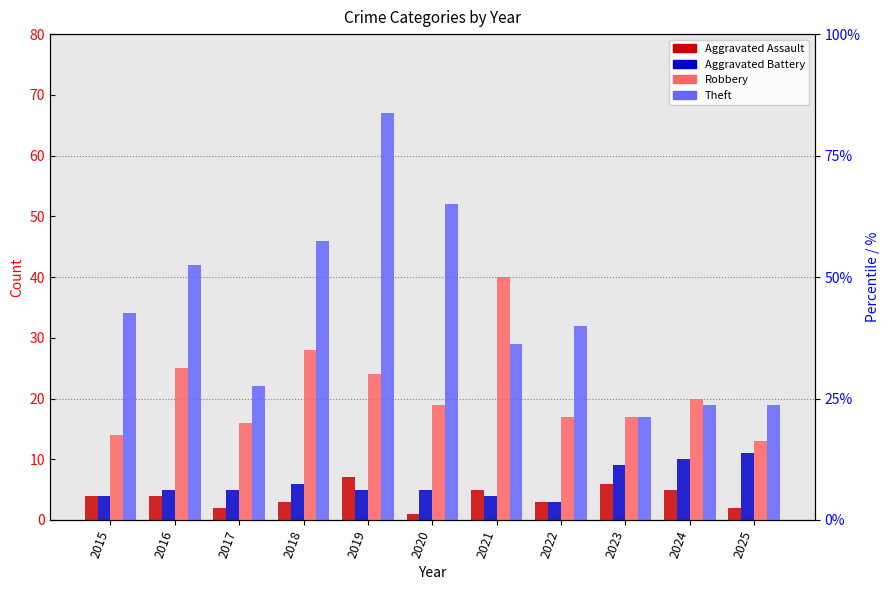

Reading left to right, what are all the values shown in this chart?

Aggravated Assault: 2015=4	2016=4	2017=2	2018=3	2019=7	2020=1	2021=5	2022=3	2023=6	2024=5	2025=2
Aggravated Battery: 2015=4	2016=5	2017=5	2018=6	2019=5	2020=5	2021=4	2022=3	2023=9	2024=10	2025=11
Robbery: 2015=14	2016=25	2017=16	2018=28	2019=24	2020=19	2021=40	2022=17	2023=17	2024=20	2025=13
Theft: 2015=34	2016=42	2017=22	2018=46	2019=67	2020=52	2021=29	2022=32	2023=17	2024=19	2025=19